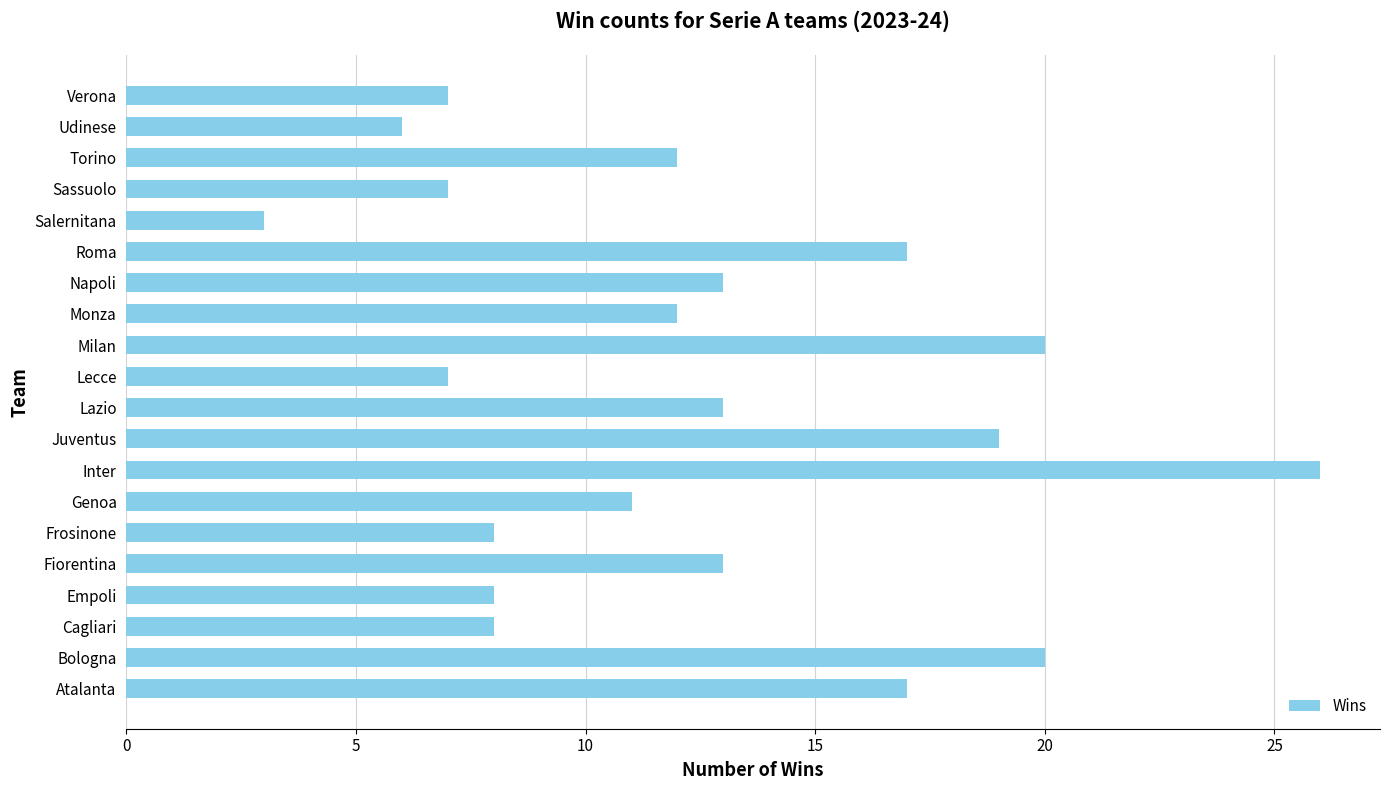

How many bars are there in total?

20